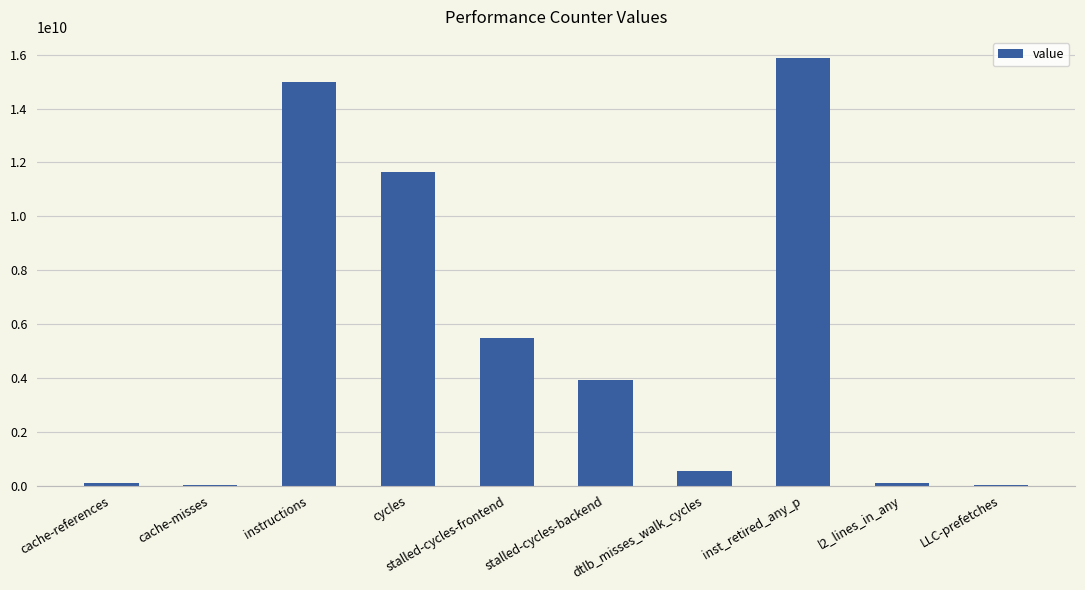

True or false: the data shows 76293003 at cache-references.

True